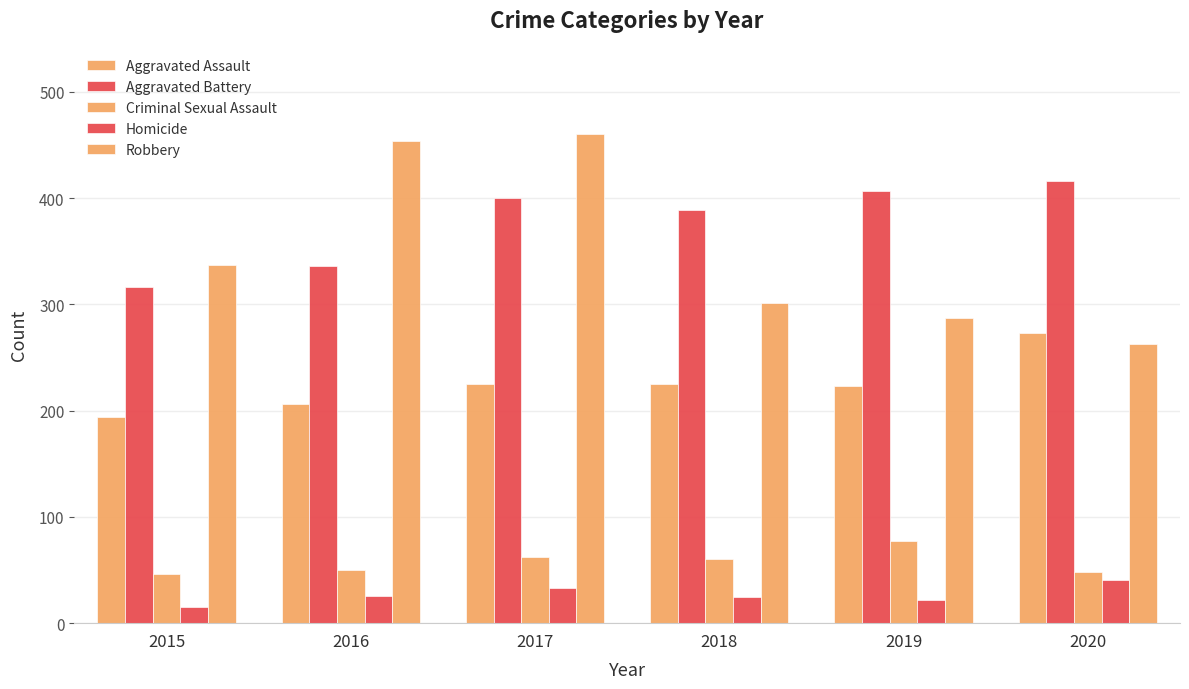

How many bars are there in each group?

5